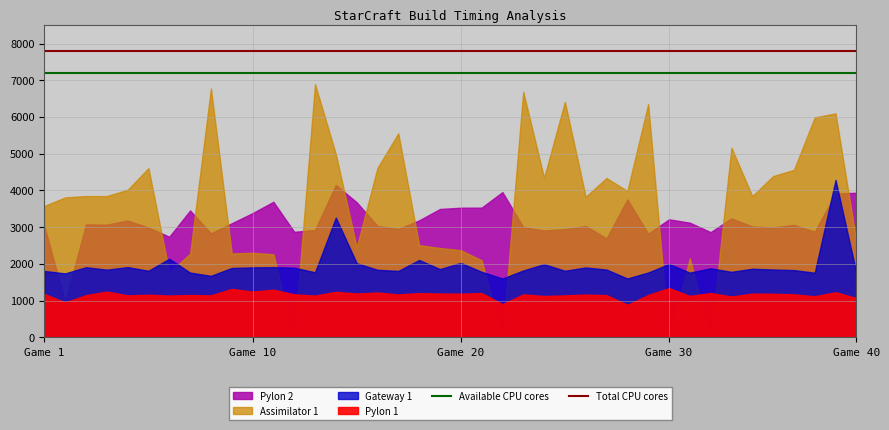

The value of Total CPU cores at Game 1 is 7800. True or false?

True